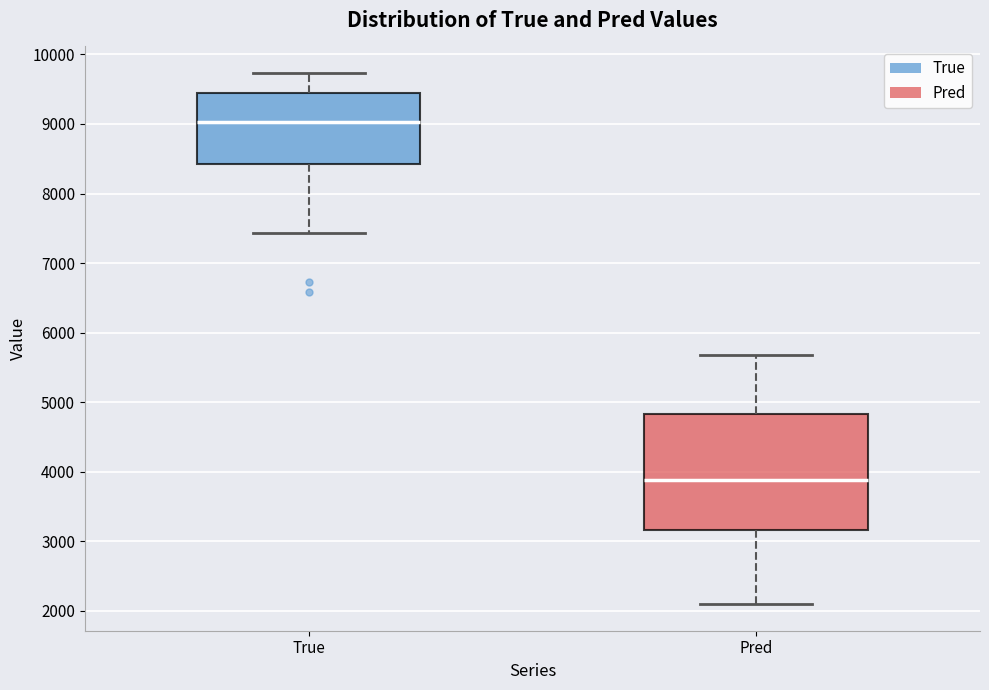

Which box's median line is the highest?

True